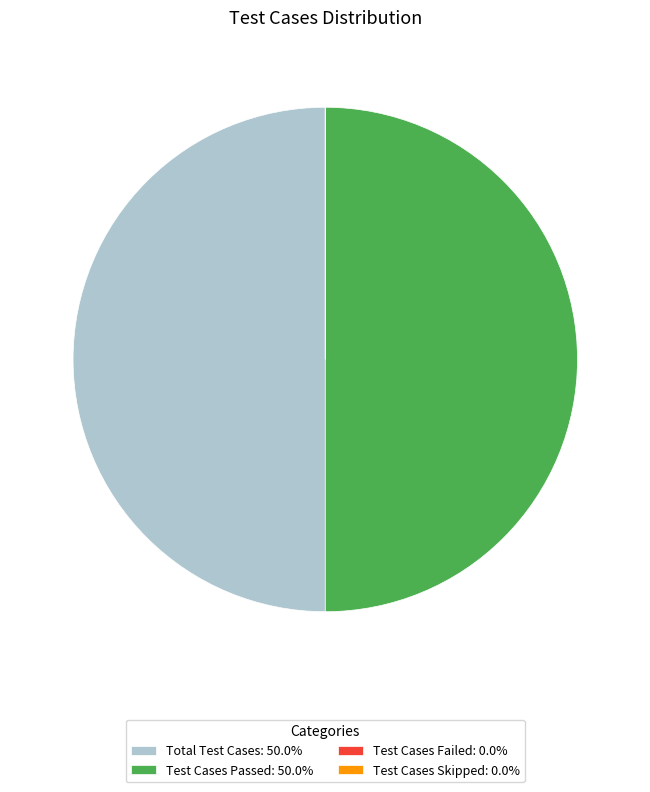

Approximately how many times larger is the value at Total Test Cases: 50.0% compared to Test Cases Passed: 50.0%?

1.0